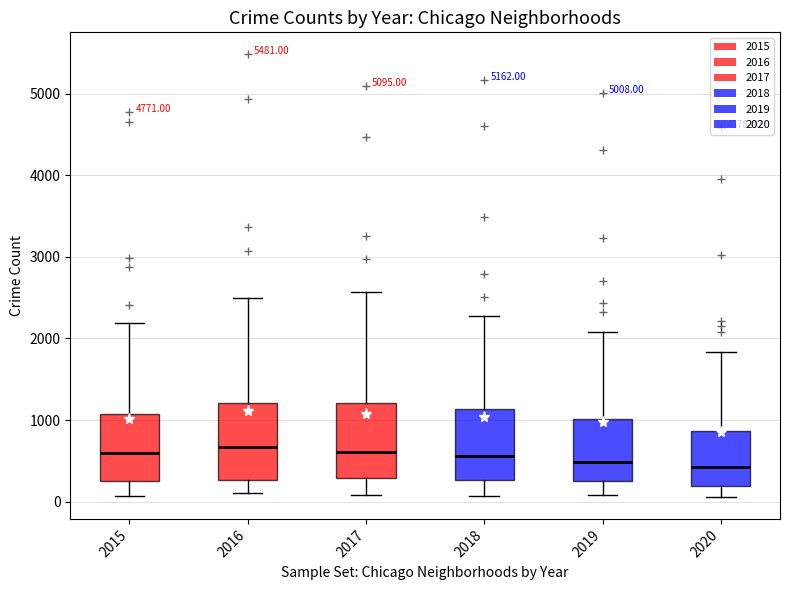

Where does the lower whisker of the box at x = 2015 end on the y-axis? The values are not printed on the chart, so give them approximately, as read against the axis.

100